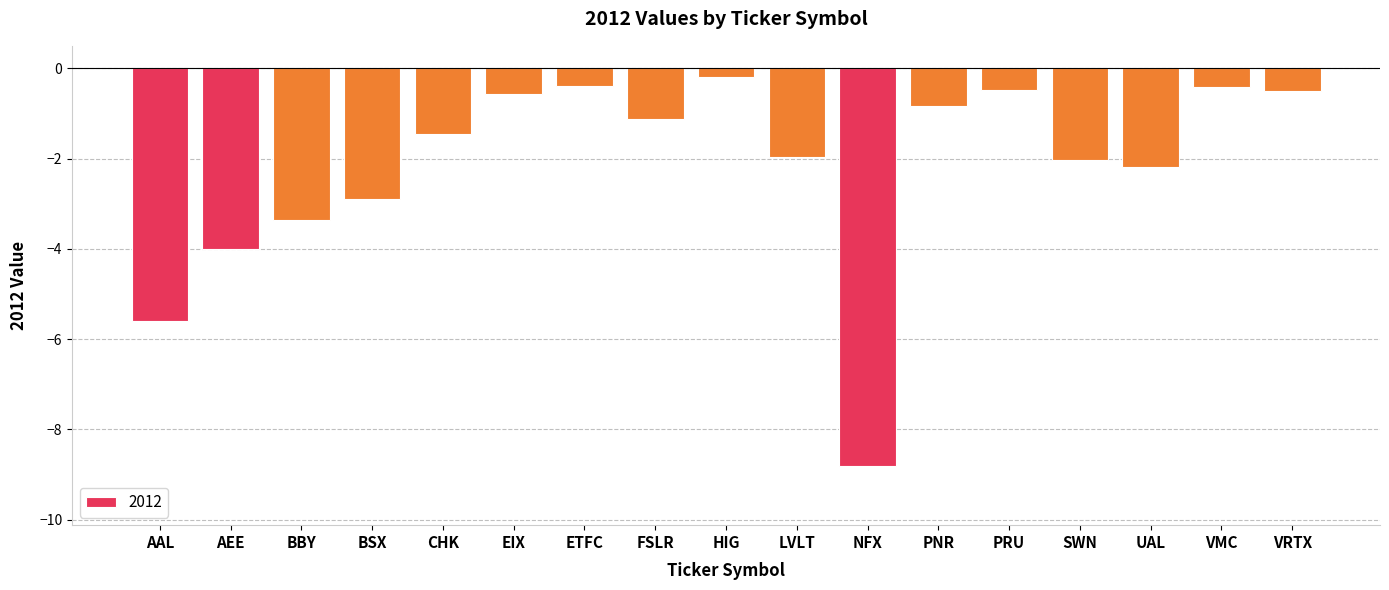

Which label corresponds to the largest value in the chart?

HIG